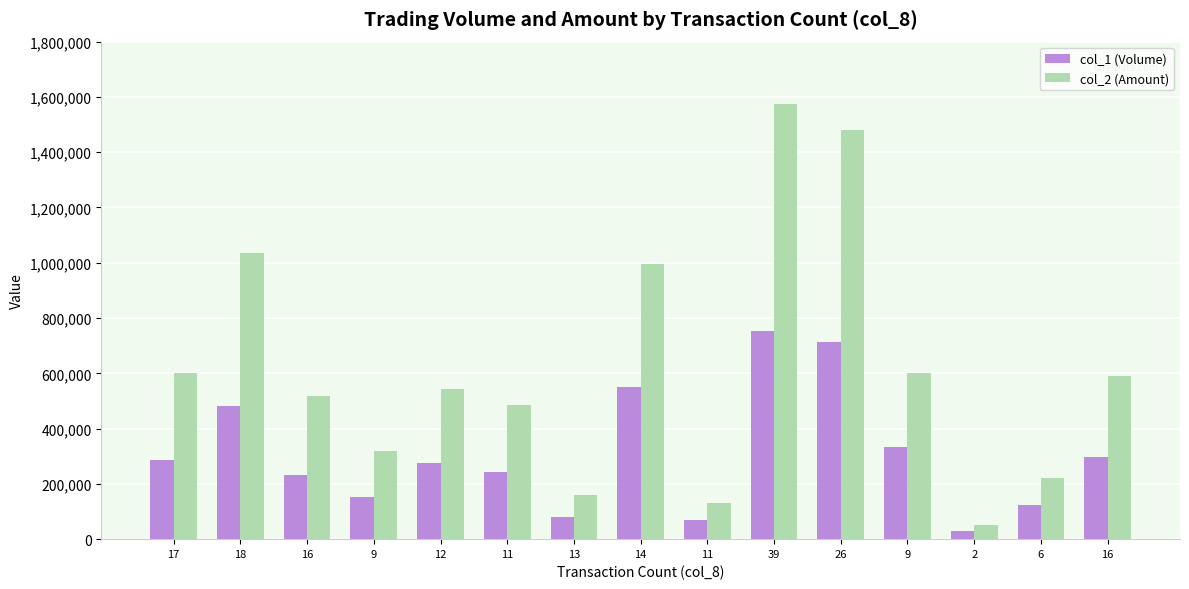

Are the bars horizontal?

No